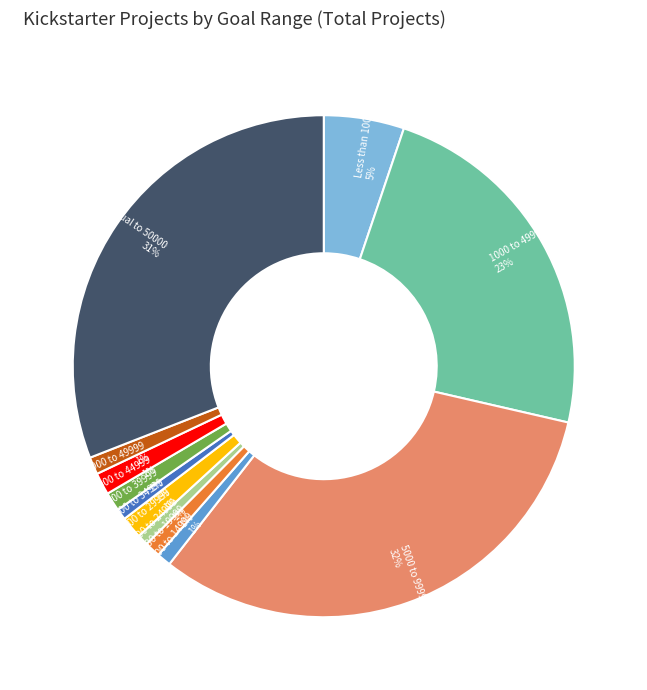

The 45000 to 49999 slice represents 11% of the pie. True or false?

False